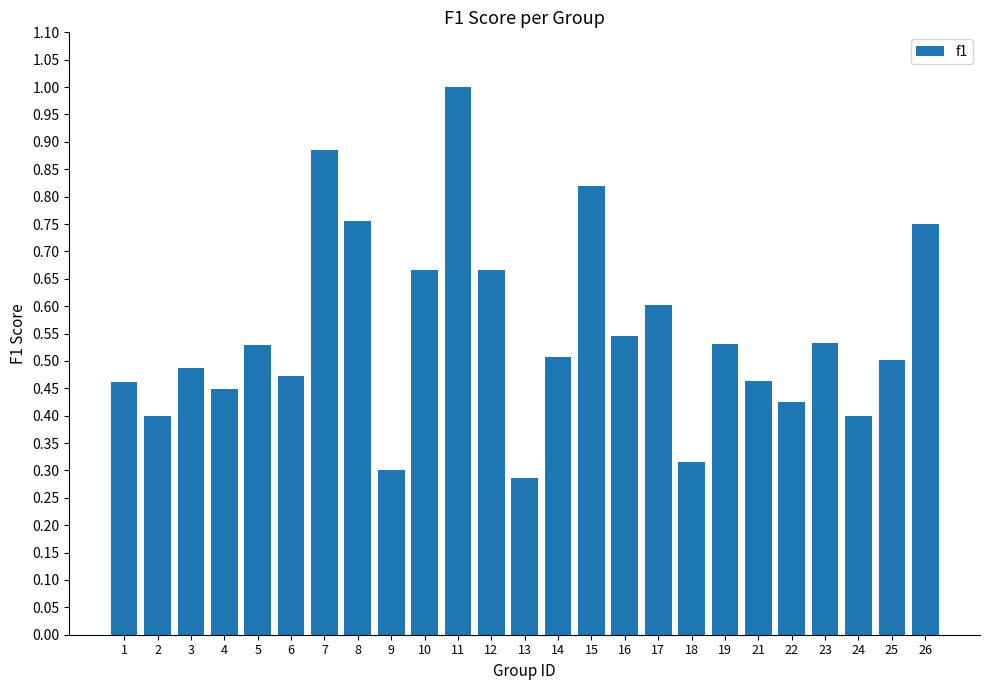

Between 12 and 25, which is larger?

12